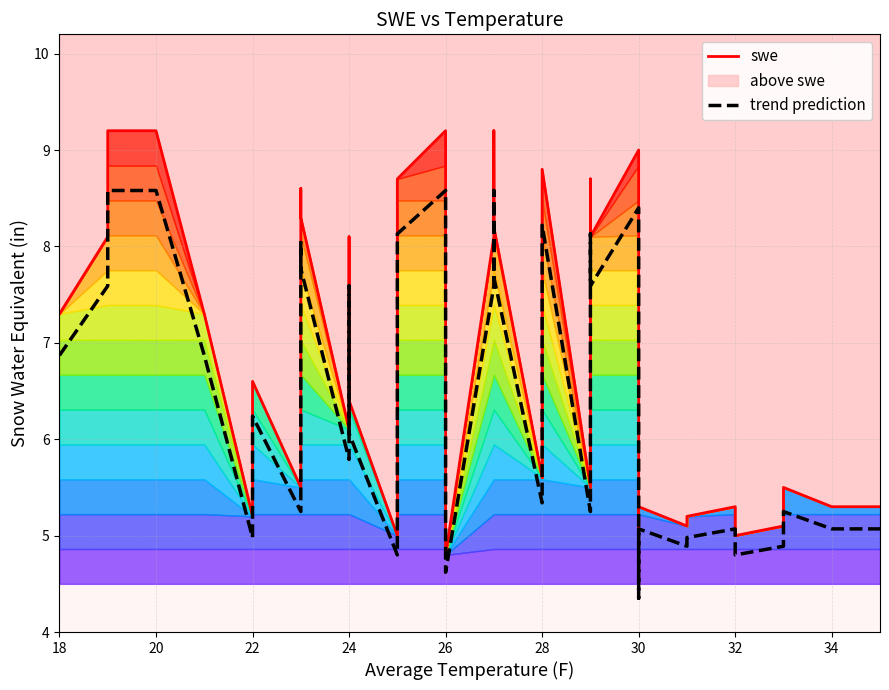

Which series changed the most between 32 and 38?

swe